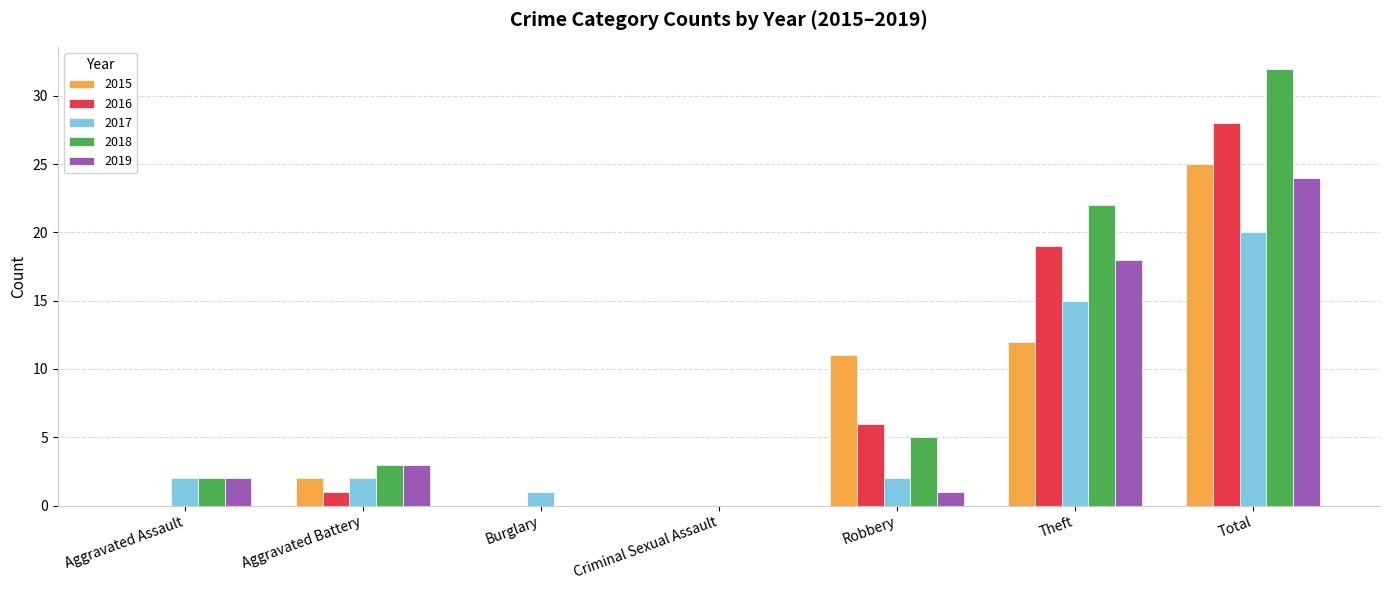

Count the number of data series in this chart.

5